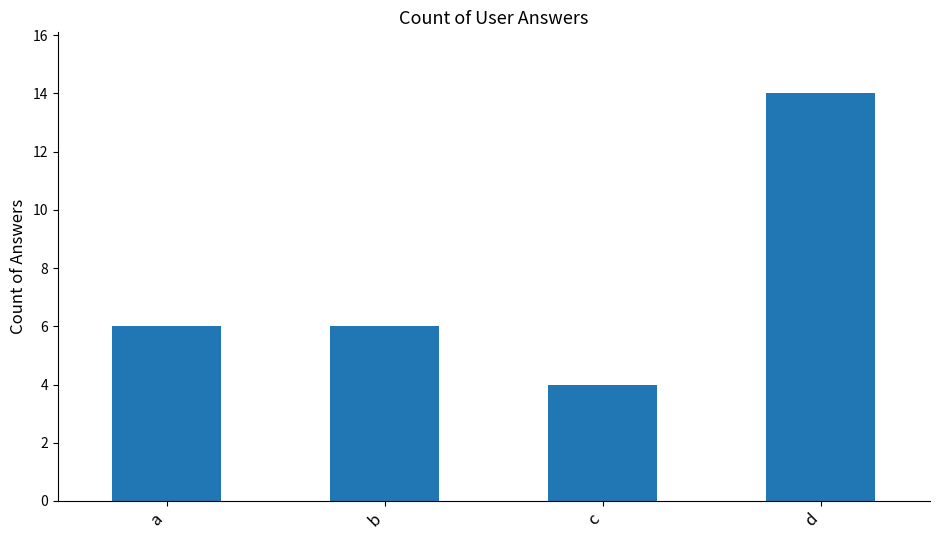

The chart shows a value of 22 at d. True or false?

False